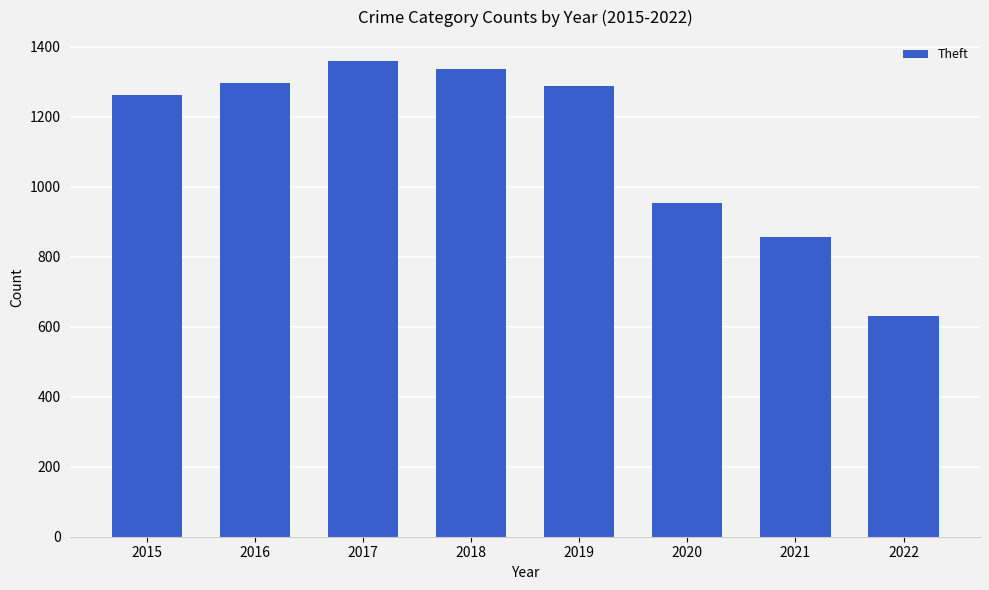

Reading left to right, list all the values displayed in this chart.

1263	1297	1359	1337	1288	954	856	629